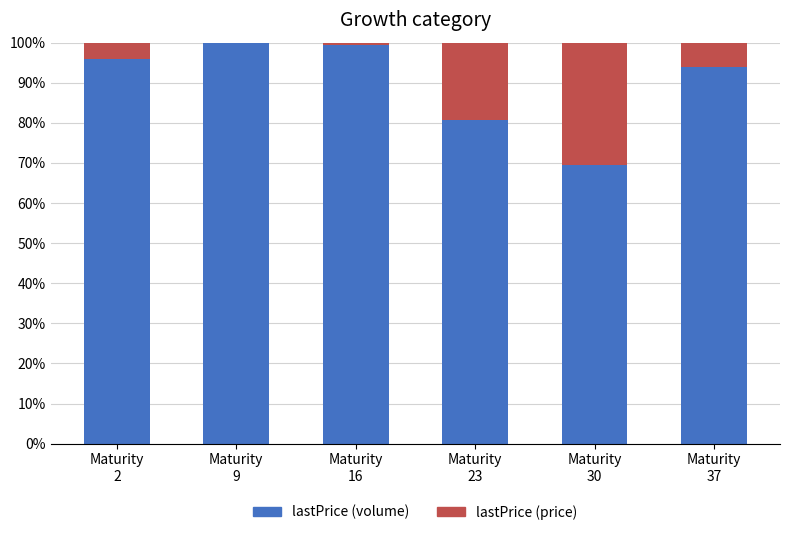

What is the maximum value for lastPrice (volume)?

99.8